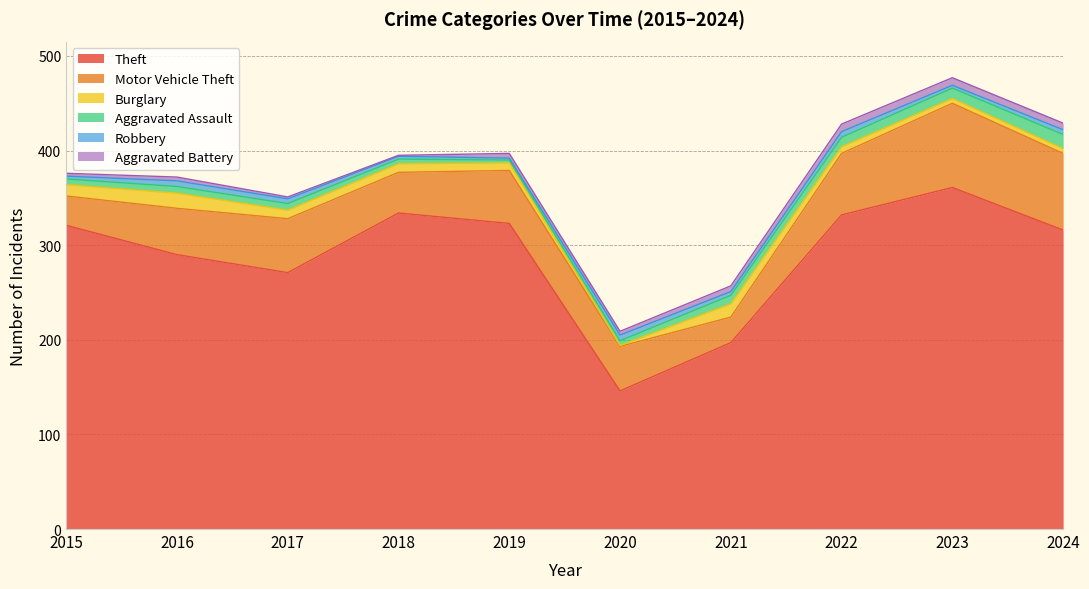

What is the difference between the highest and lowest values at 2018?

333